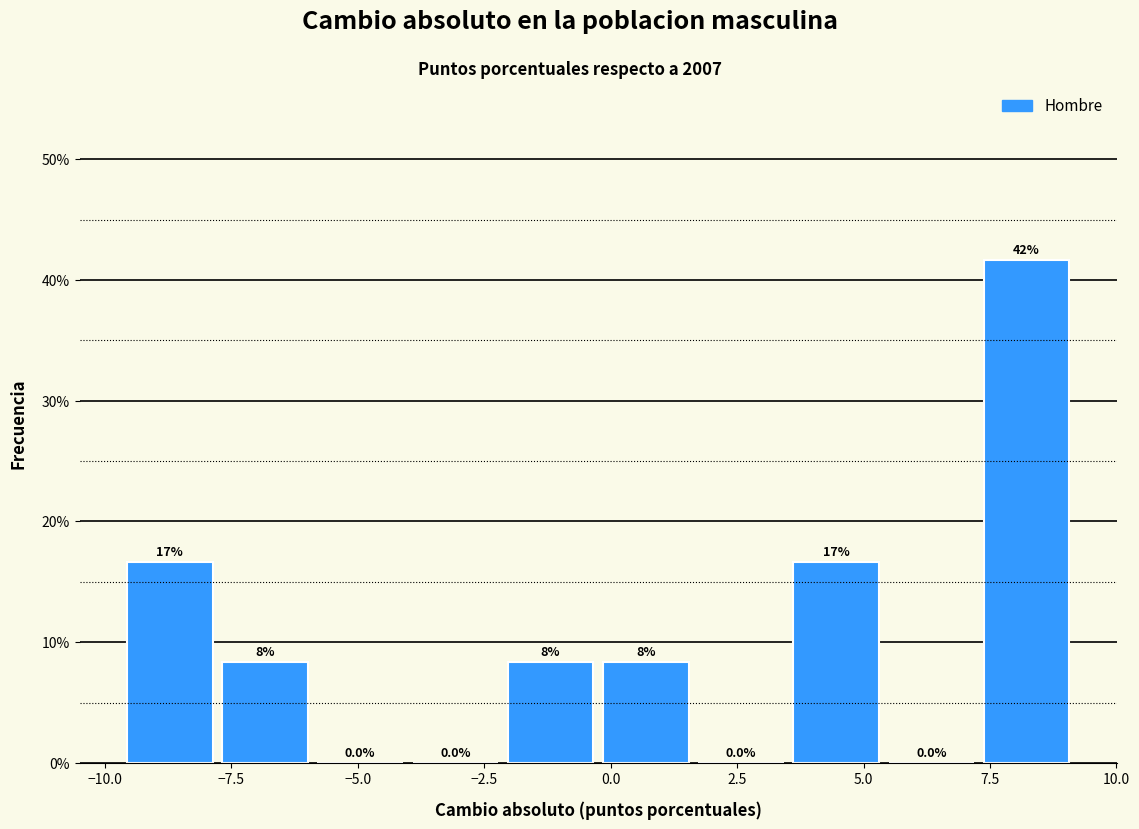

Around what value on the x-axis is the tallest bar? Give the approximate position of its centre, as read against the axis.

8.0